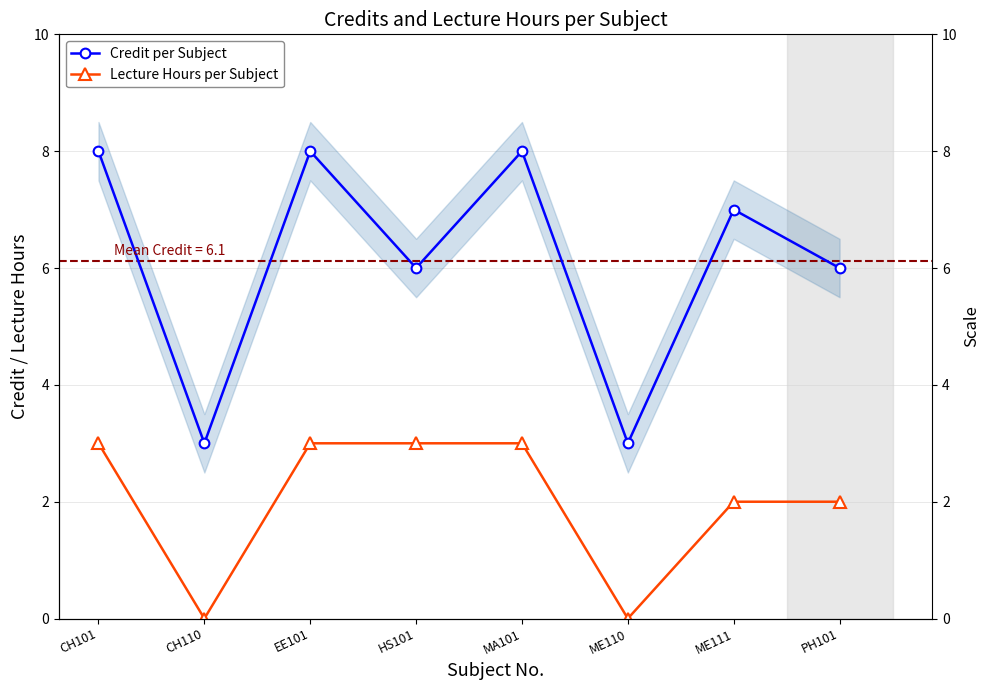

Does the chart have visible grid lines?

Yes